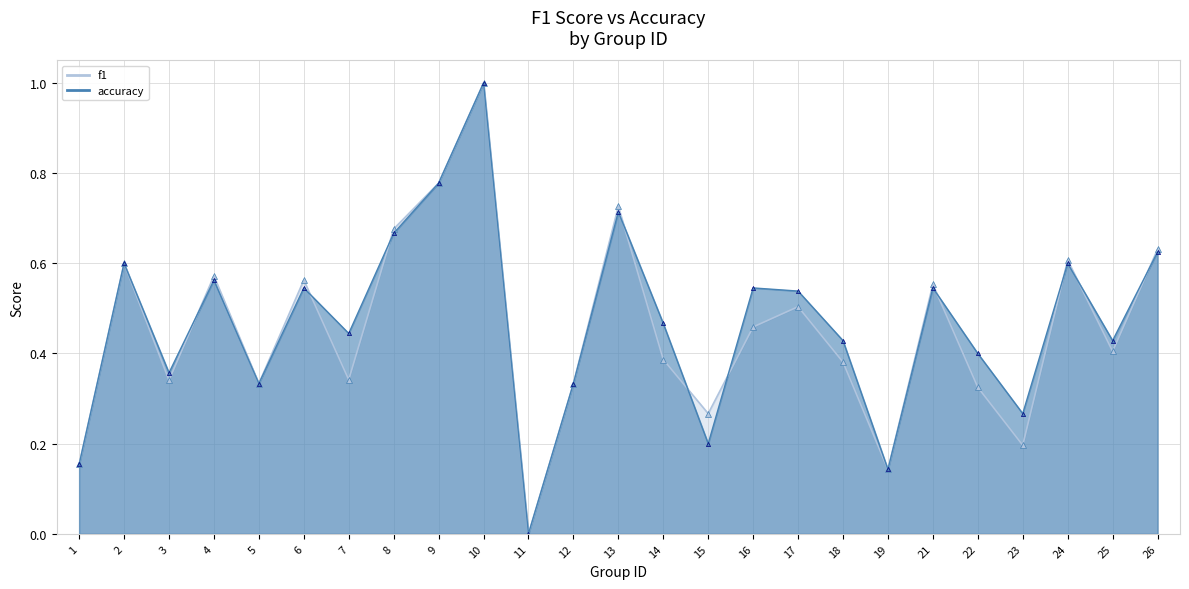

How many data points in f1 are above 0?

24